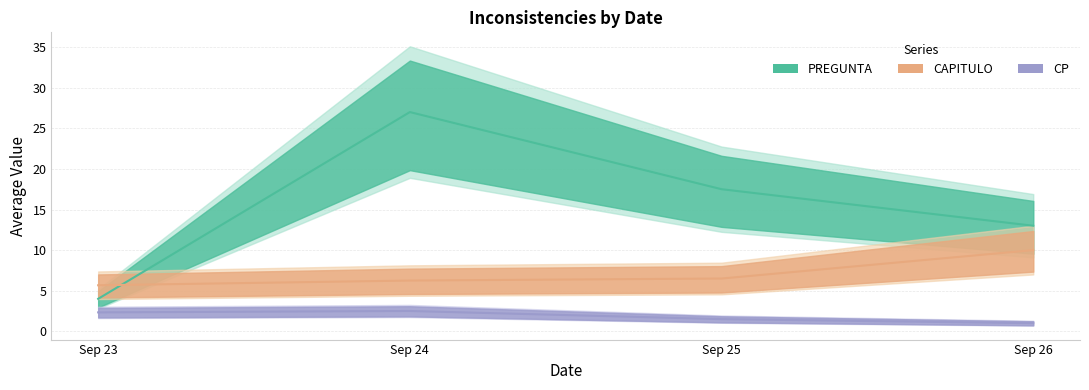

What is the sum of the CAPITULO values at Sep 26 and Sep 23?

15.7